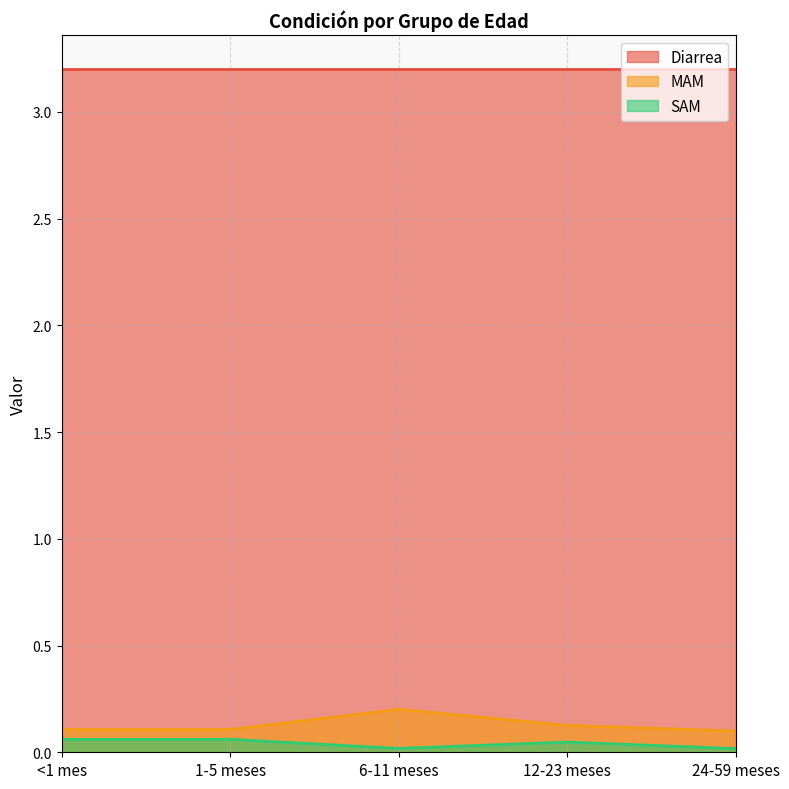

True or false: SAM and MAM cross at least once.

False